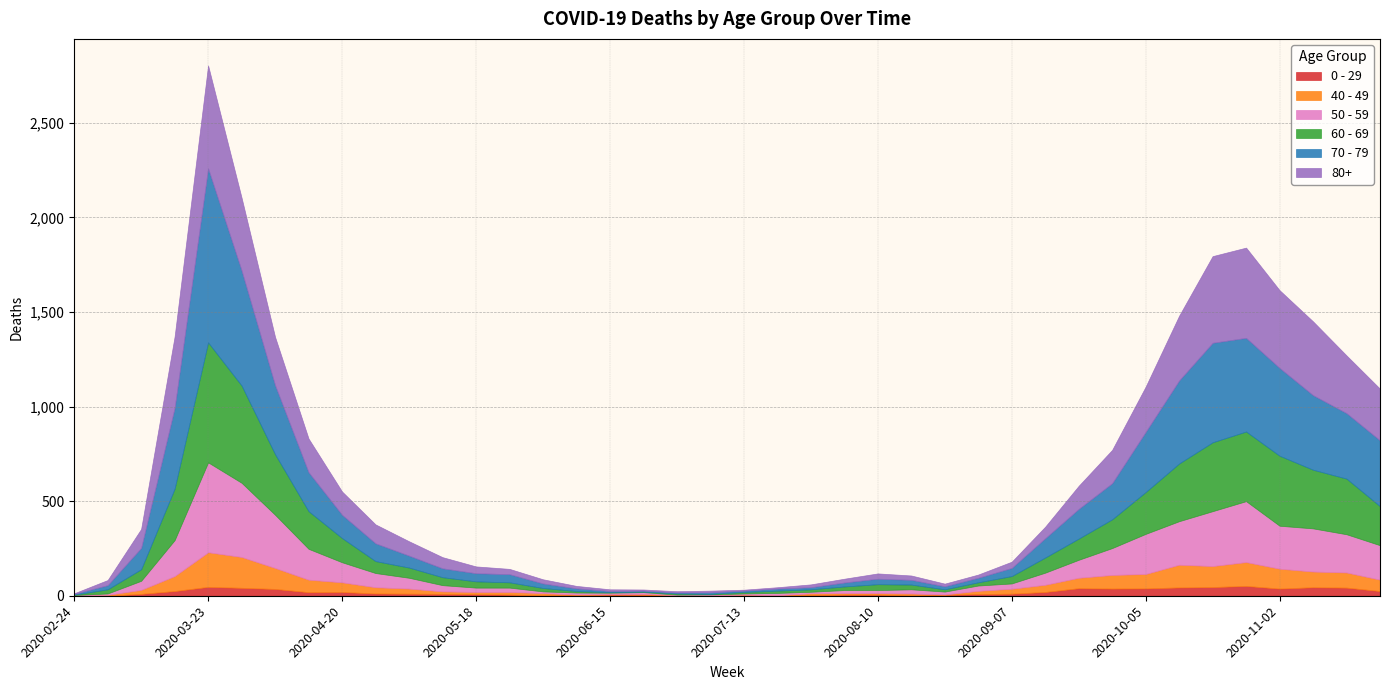

The value of 60 - 69 at 2020-03-16 is 272. True or false?

True